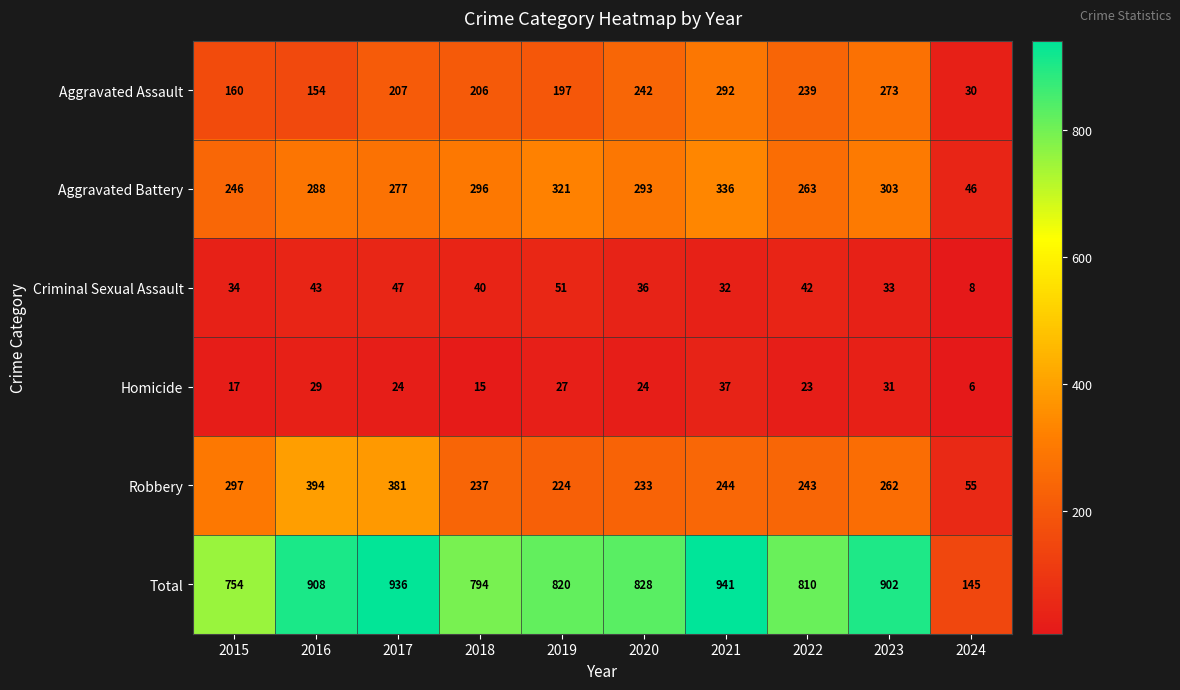

What is the maximum value shown in the chart?

941